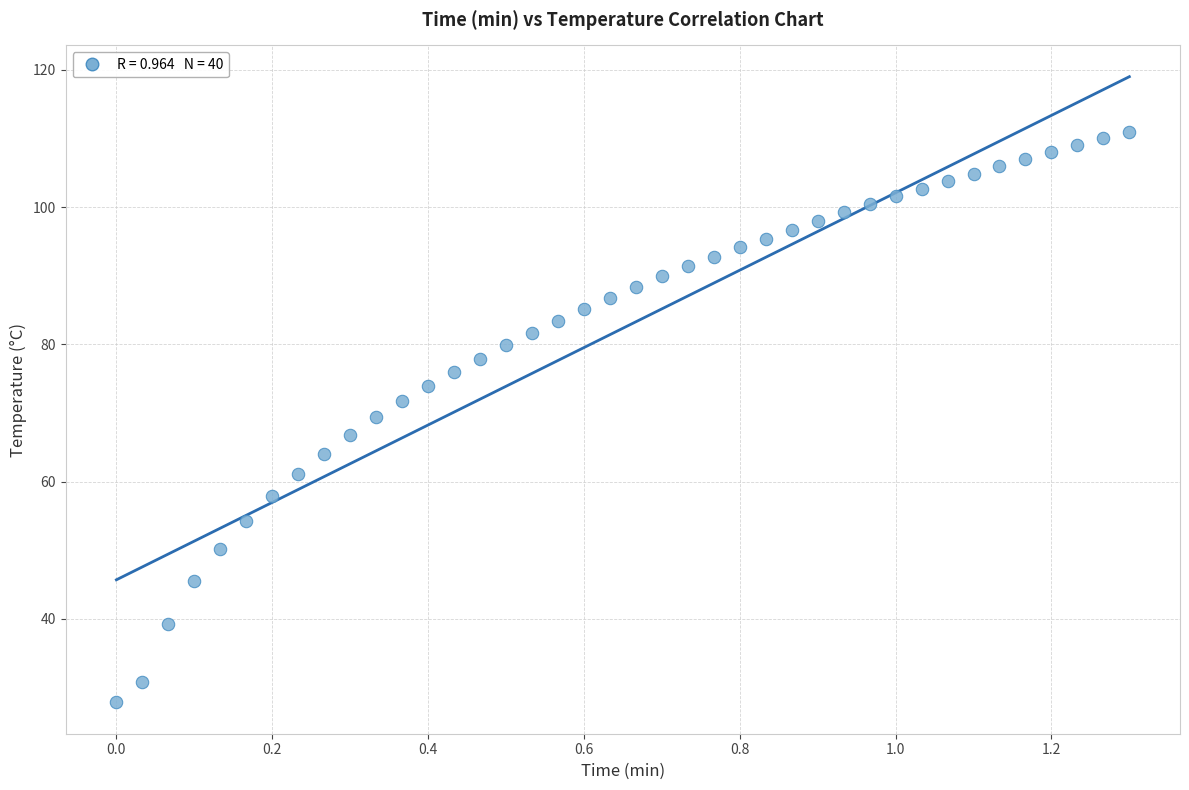

What is the range of X values (max minus min)?

1.3